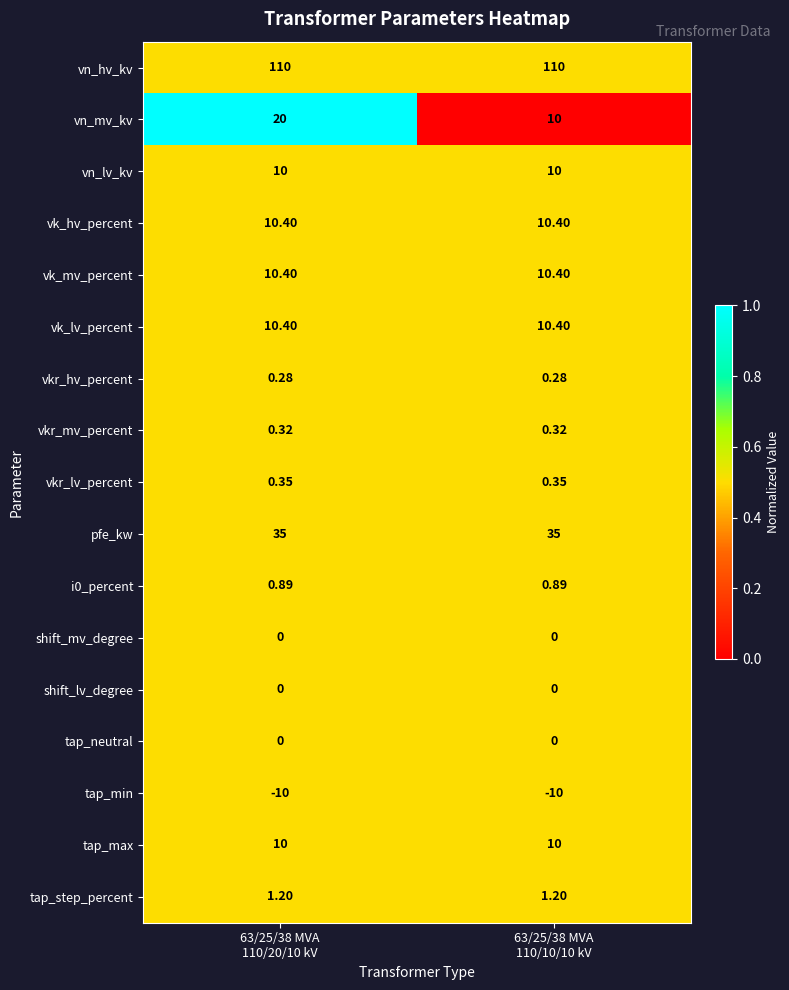

Which series has the widest spread of values?

vn_mv_kv